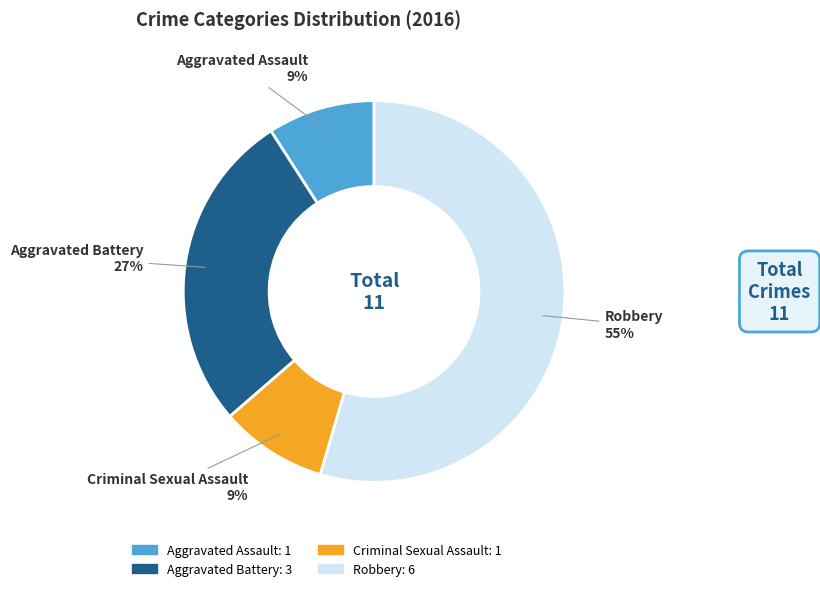

To the nearest percent, what is the difference between the Aggravated Assault and Aggravated Battery slice percentages?

18%